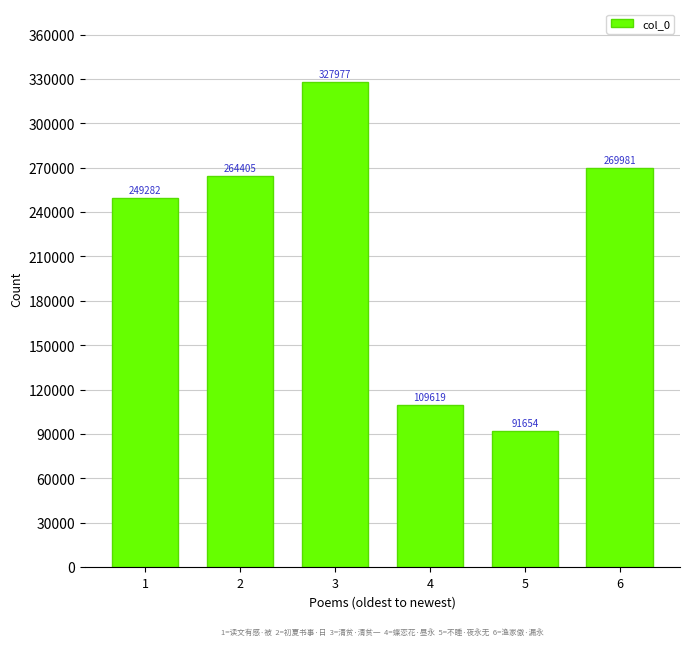

Are the bars grouped side by side (vs. stacked)?

No